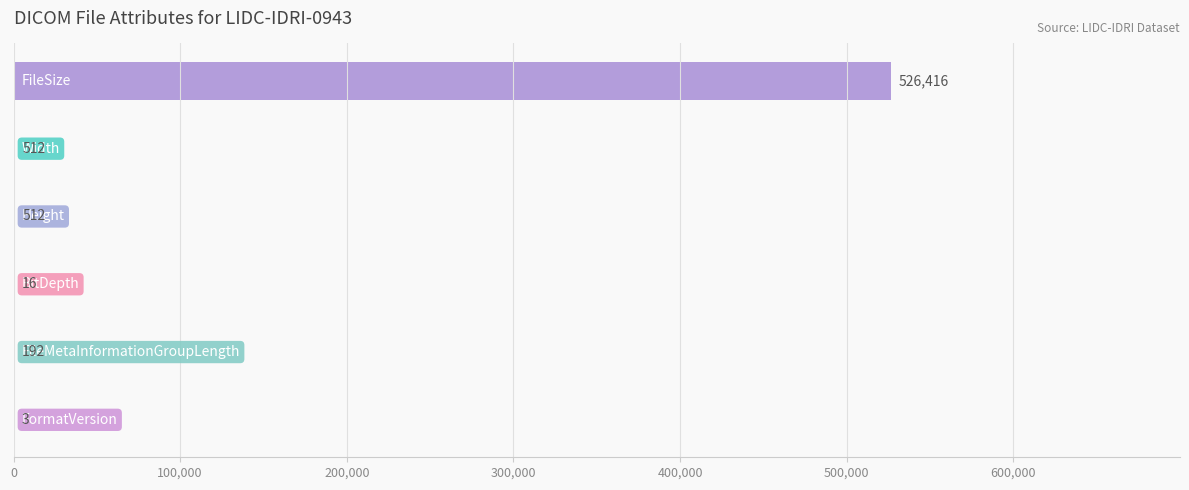

Does the chart contain stacked bars?

No